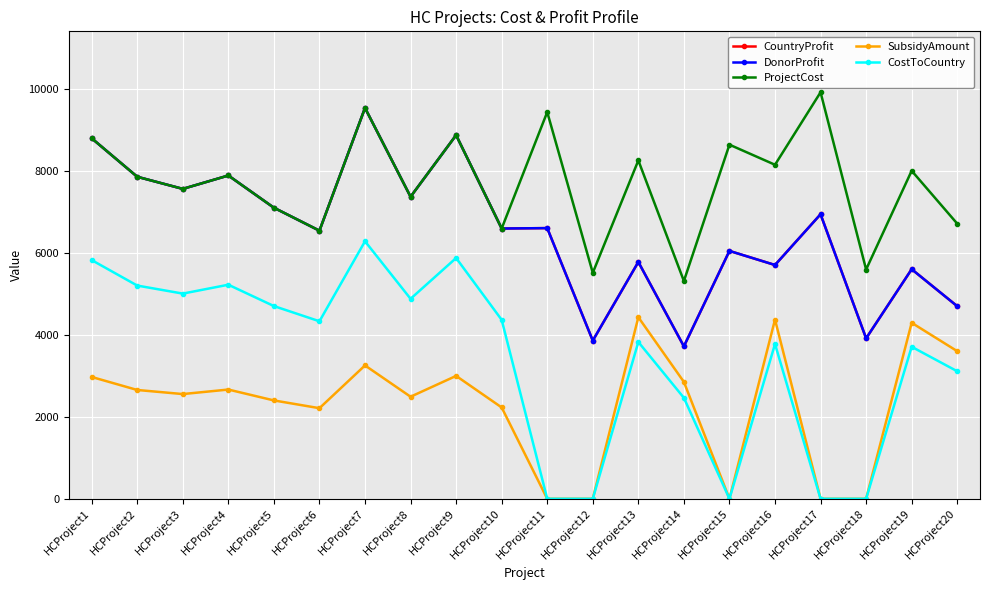

What is the difference between the maximum and second lowest values in the SubsidyAmount series?

4434.4